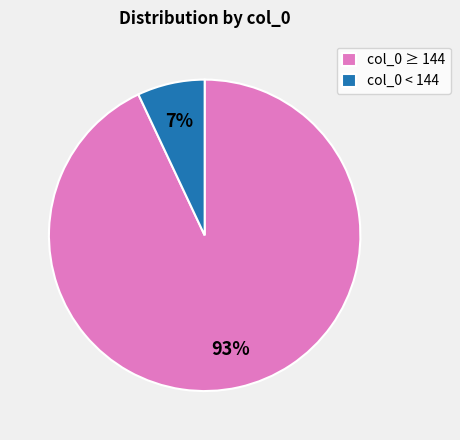

What percentage is the col_0 ≥ 144 slice, to the nearest percent?

93%